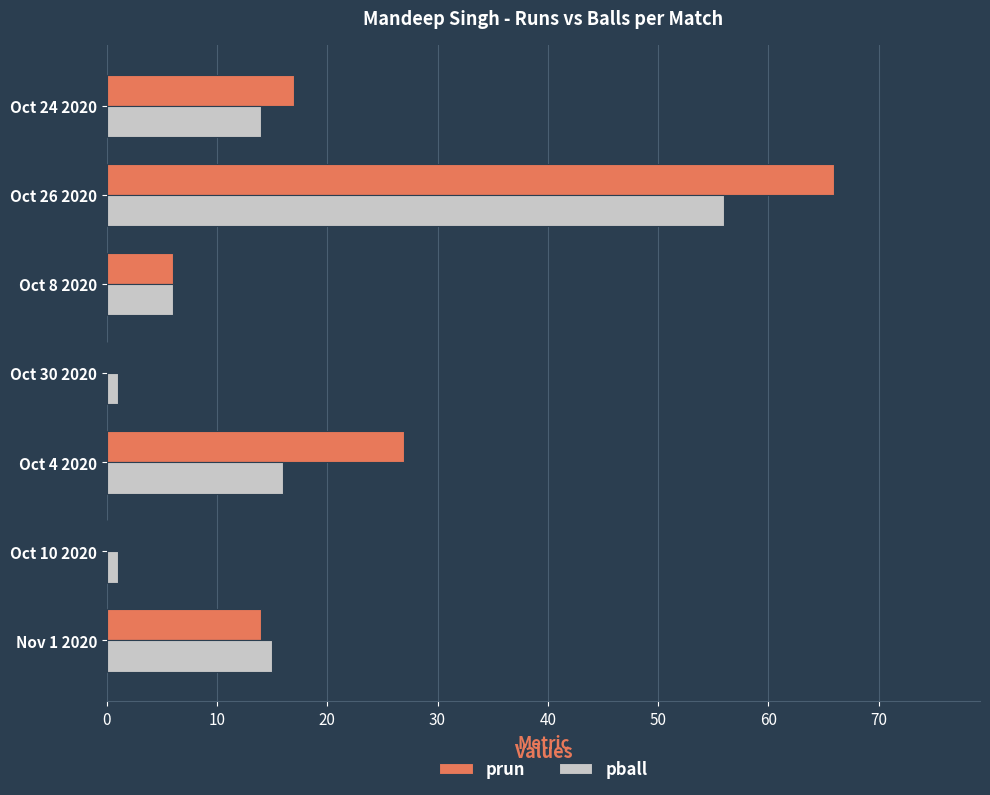

True or false: pball has a value of 15 at Nov 1 2020.

True